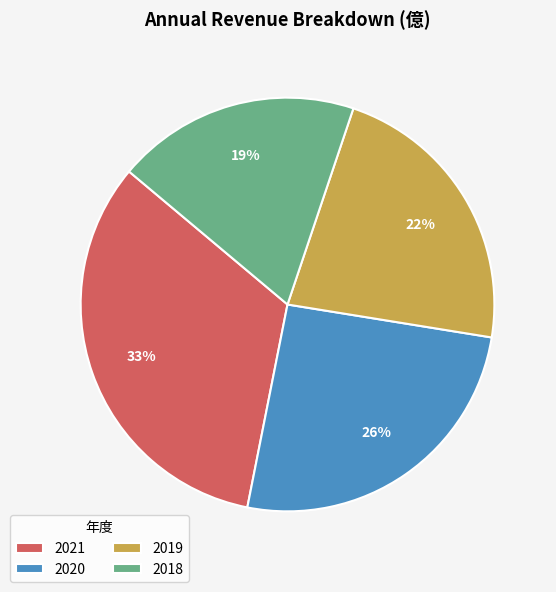

Combined, do 2018 and 2019 account for over 50%?

No